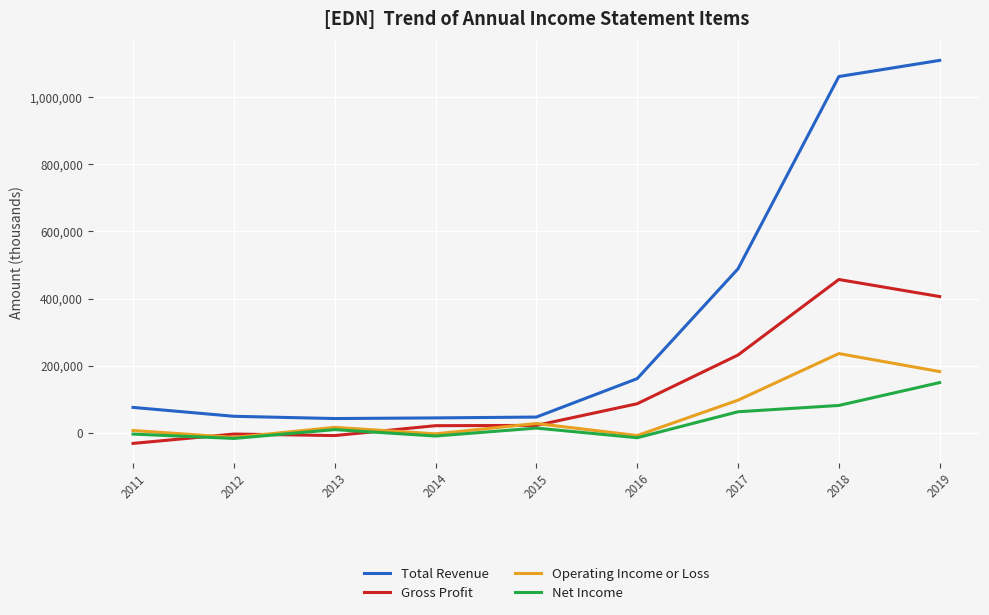

What is the difference between the maximum and minimum values in the Net Income series?

166500